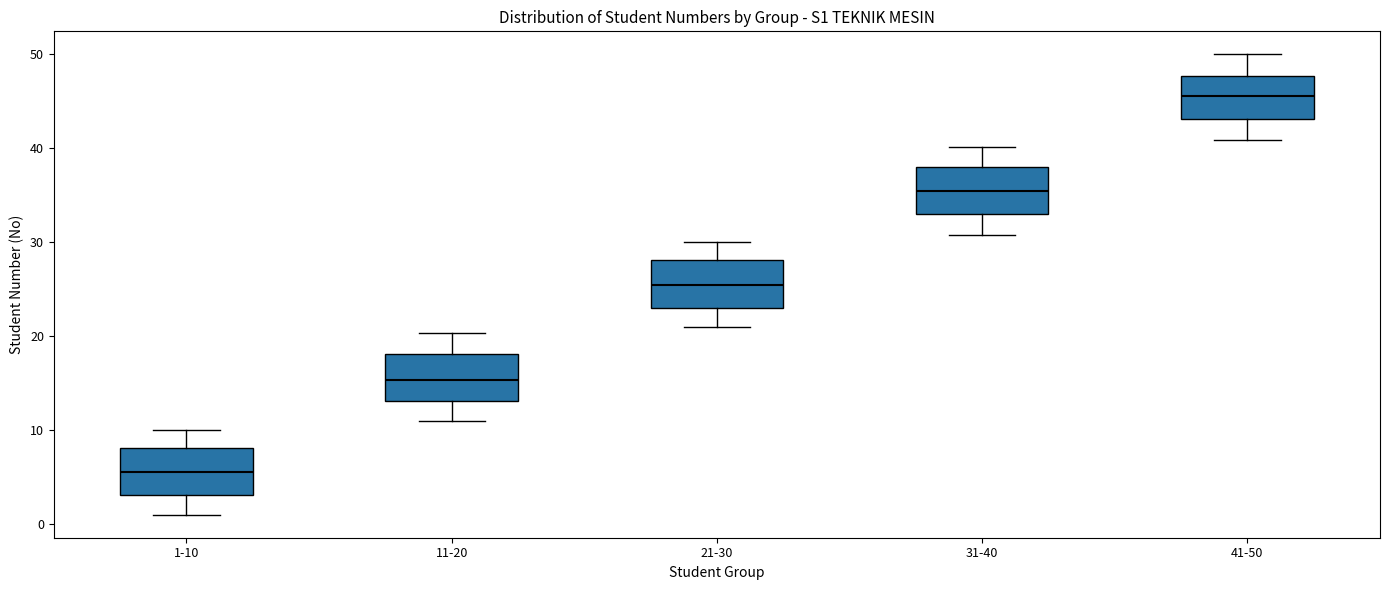

Which box's median line is the lowest?

1-10